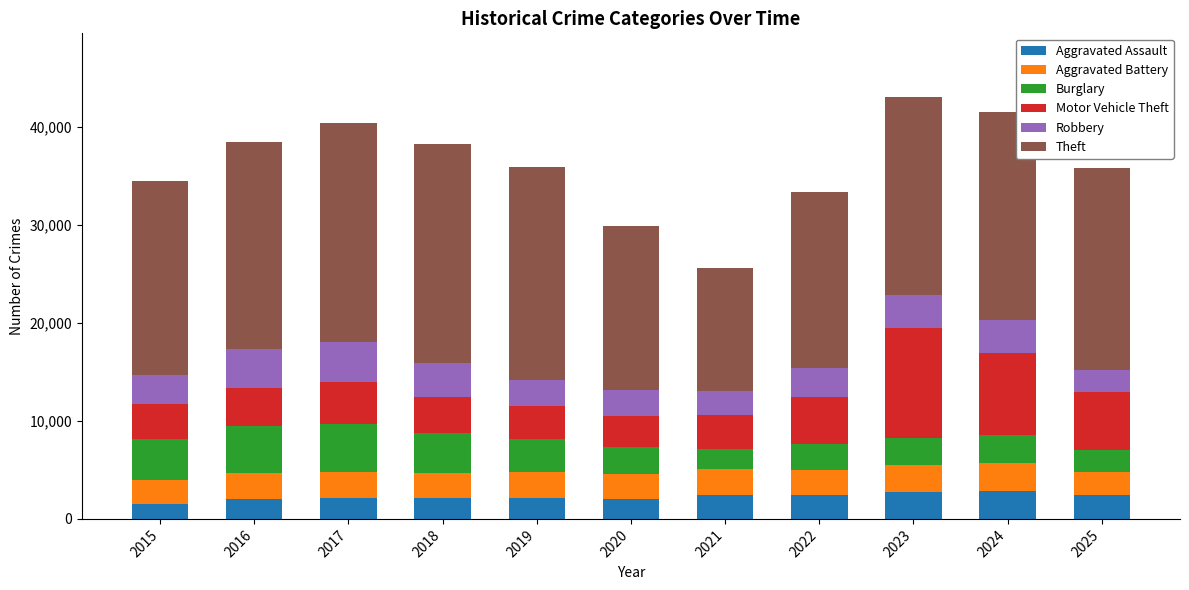

True or false: Aggravated Assault has a value of 2138 at 2019.

True